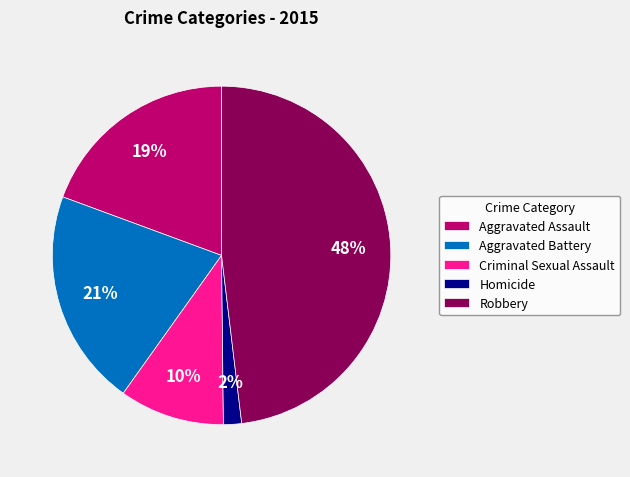

How many slices are in this pie chart?

5